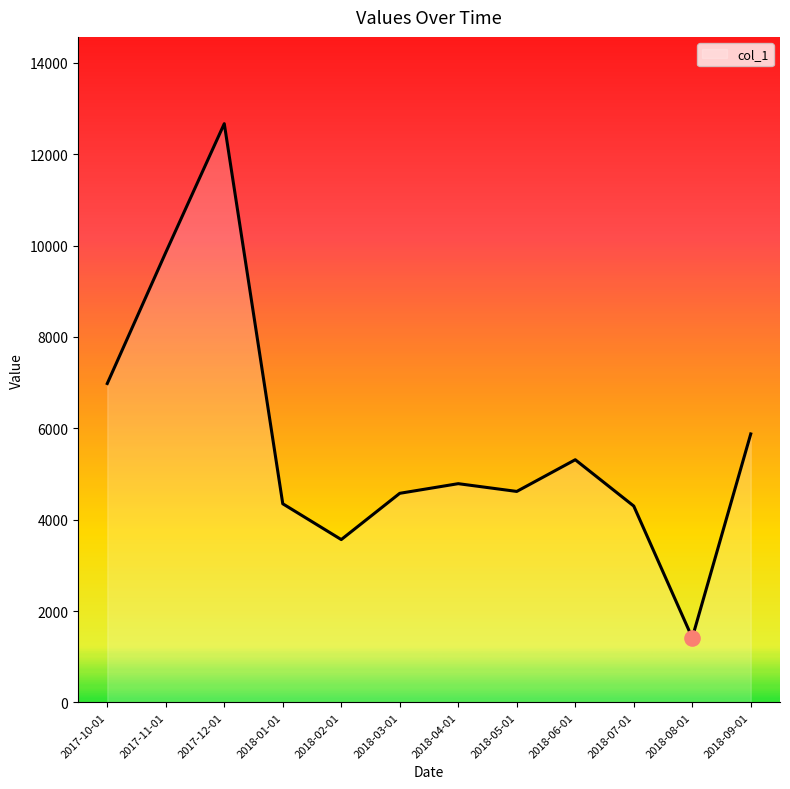

What is the change in value from 2018-01-01 to 2018-08-01?

-2935